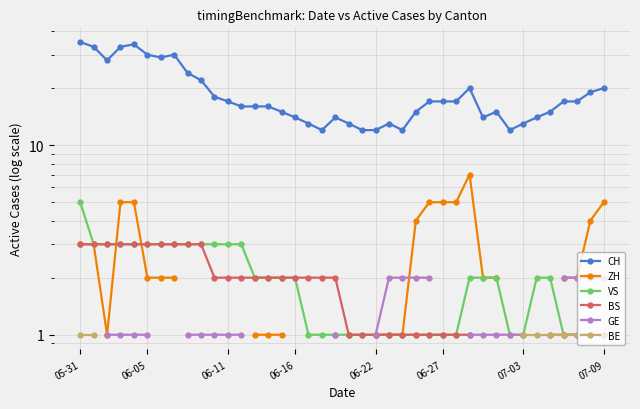

How many positive values does the ZH series have?

26